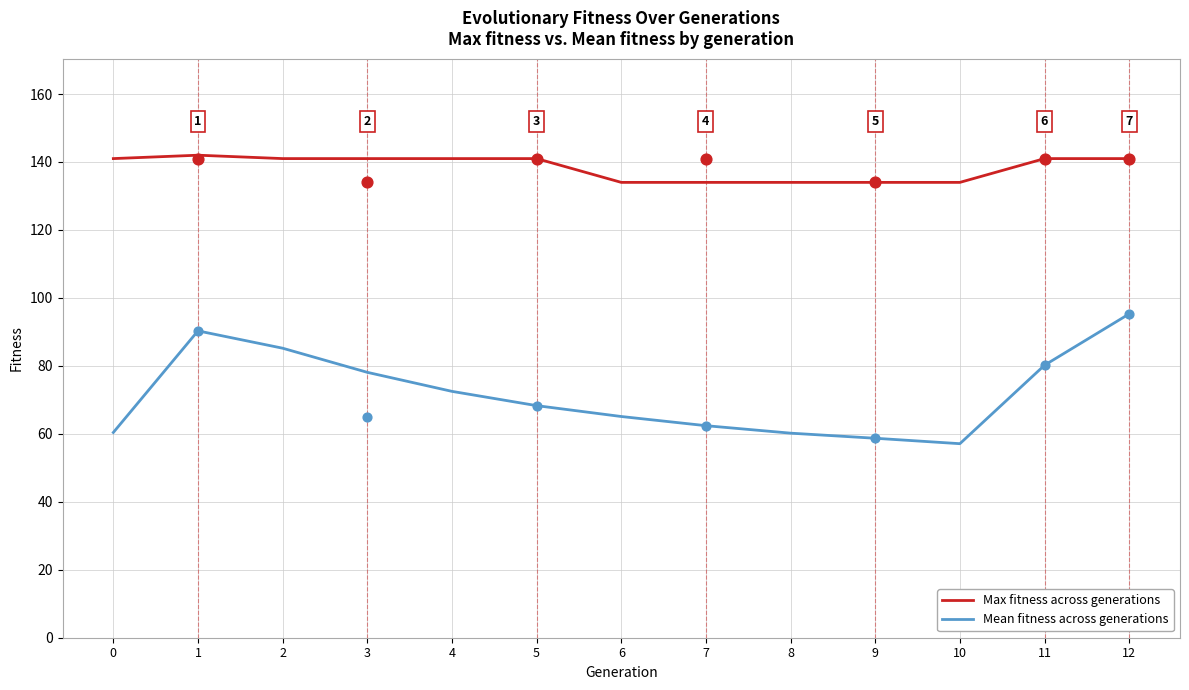

At how many categories does at least one series exceed 75?

13